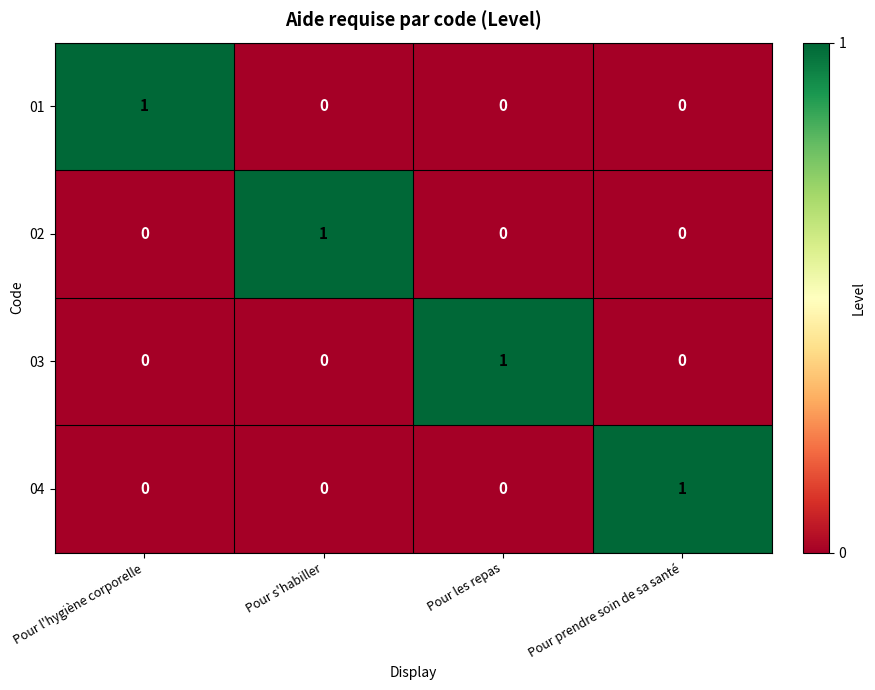

Is it true that 02 equals 0 at Pour l'hygiène corporelle?

True